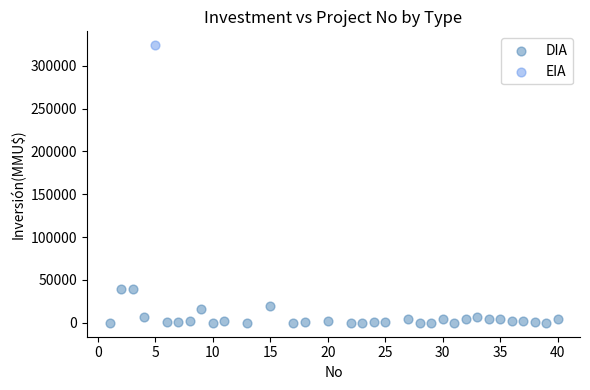

What are all the series names shown in the legend?

DIA, EIA